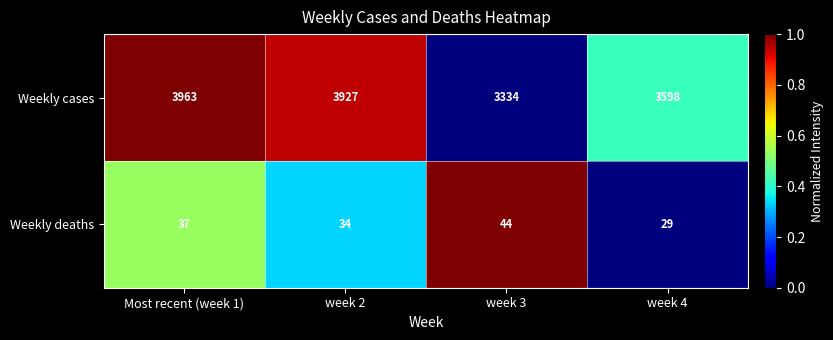

Reading left to right, what are all the values shown in this chart?

Weekly cases: Most recent (week 1)=3963	week 2=3927	week 3=3334	week 4=3598
Weekly deaths: Most recent (week 1)=37	week 2=34	week 3=44	week 4=29